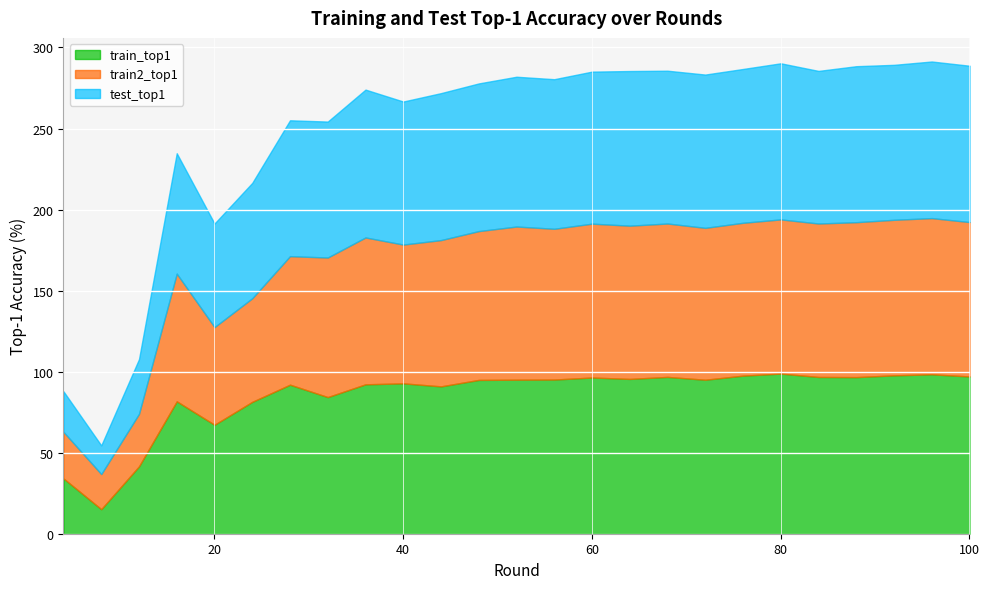

Which series has the widest spread of values?

train_top1